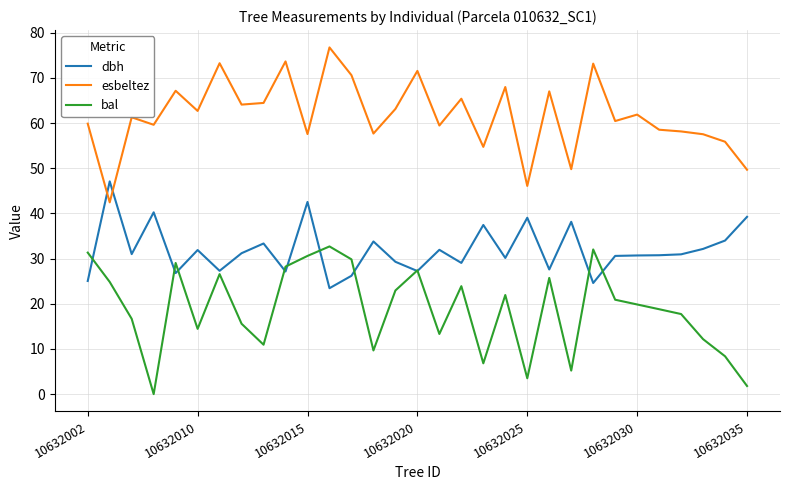

How many series are shown in this chart?

3